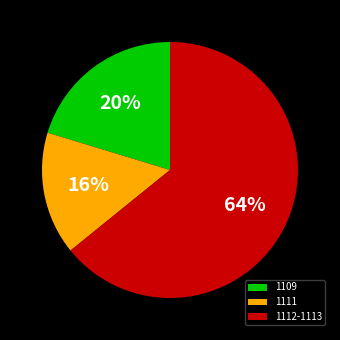

What is the smallest slice in the pie chart?

1111